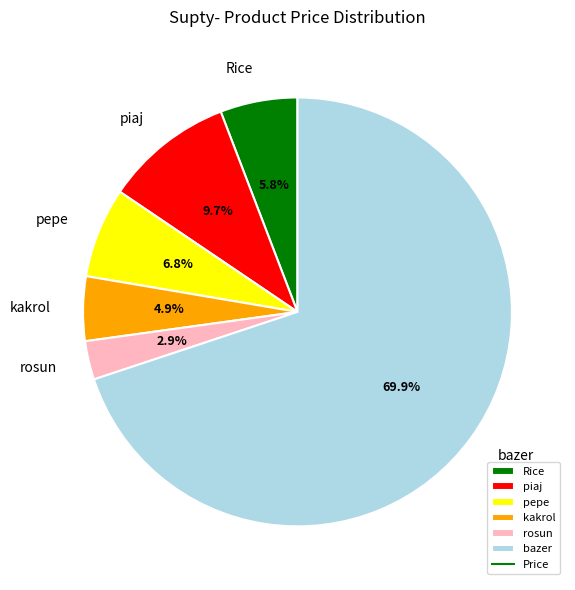

To the nearest percent, what is the difference between the largest and smallest slice percentages?

67%